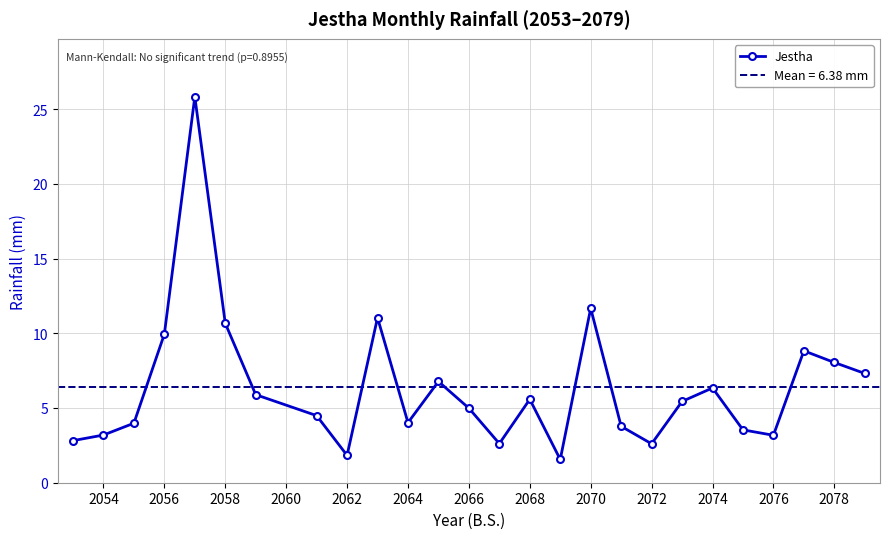

True or false: Jestha has a value of 2.2 at 2056.

False